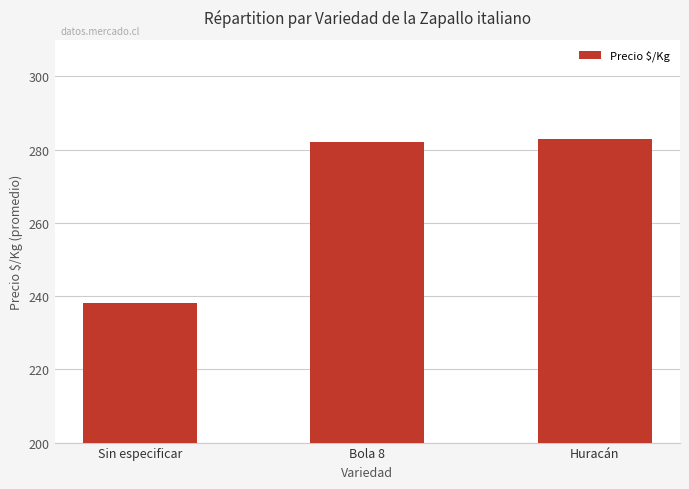

The value at Huracán is 283. True or false?

True